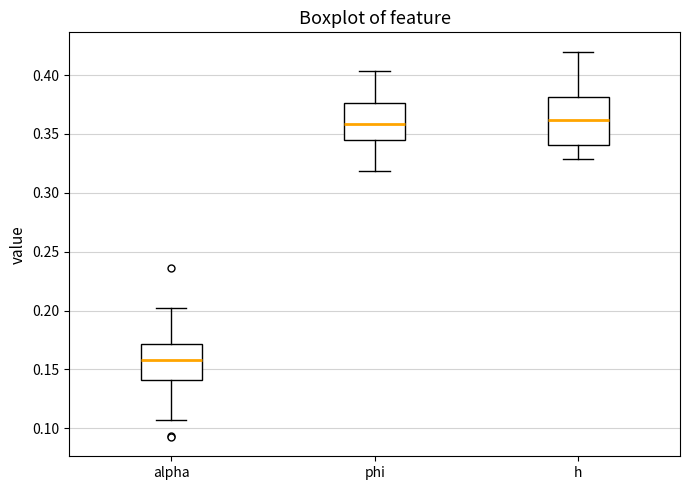

Comparing the boxes themselves (not the whiskers), which one is the tallest?

h